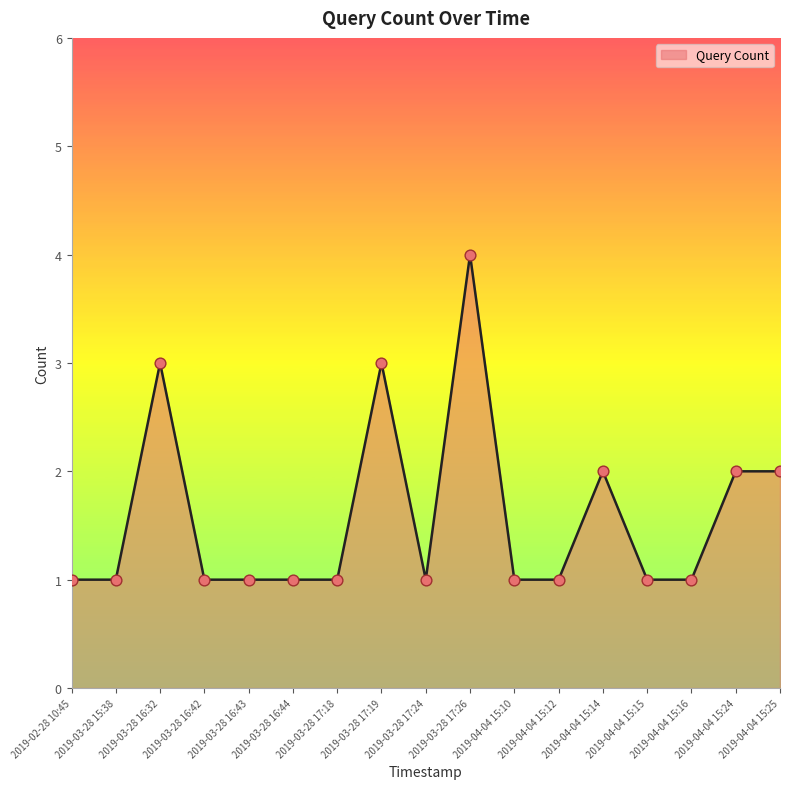

Which has a higher value, 2019-04-04 15:15 or 2019-03-28 17:26?

2019-03-28 17:26